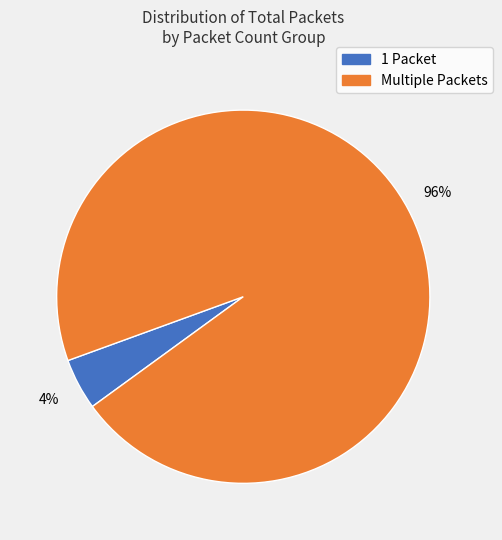

To the nearest percent, what is the average slice percentage?

50%